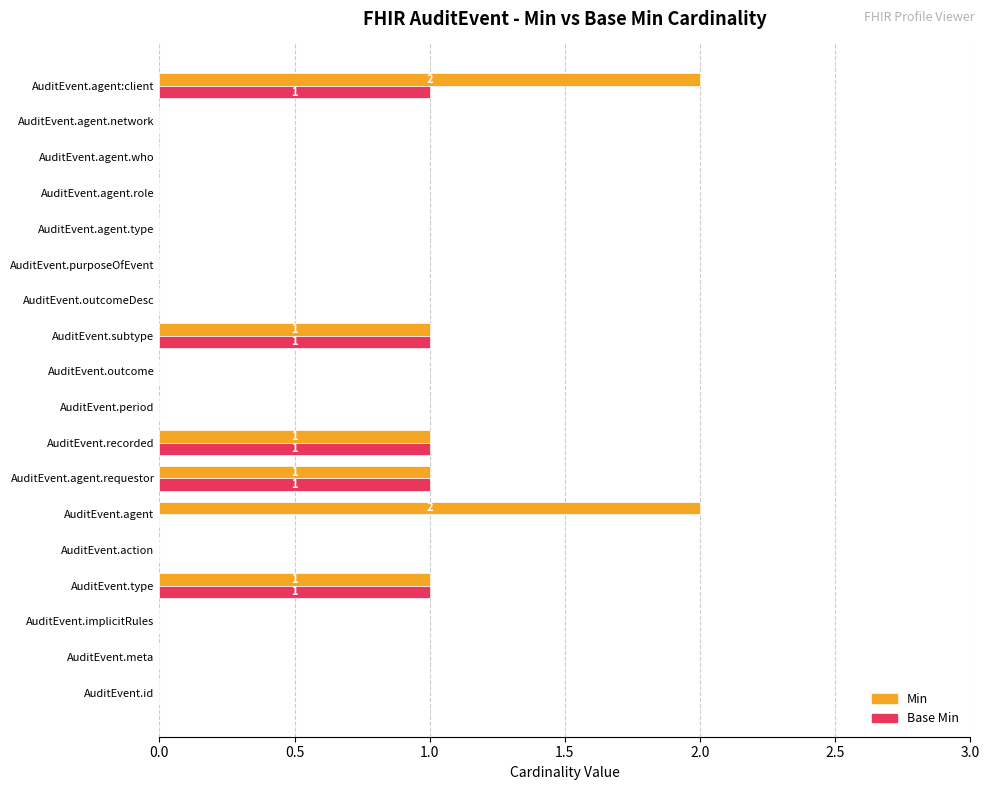

What is the maximum value for Min?

2